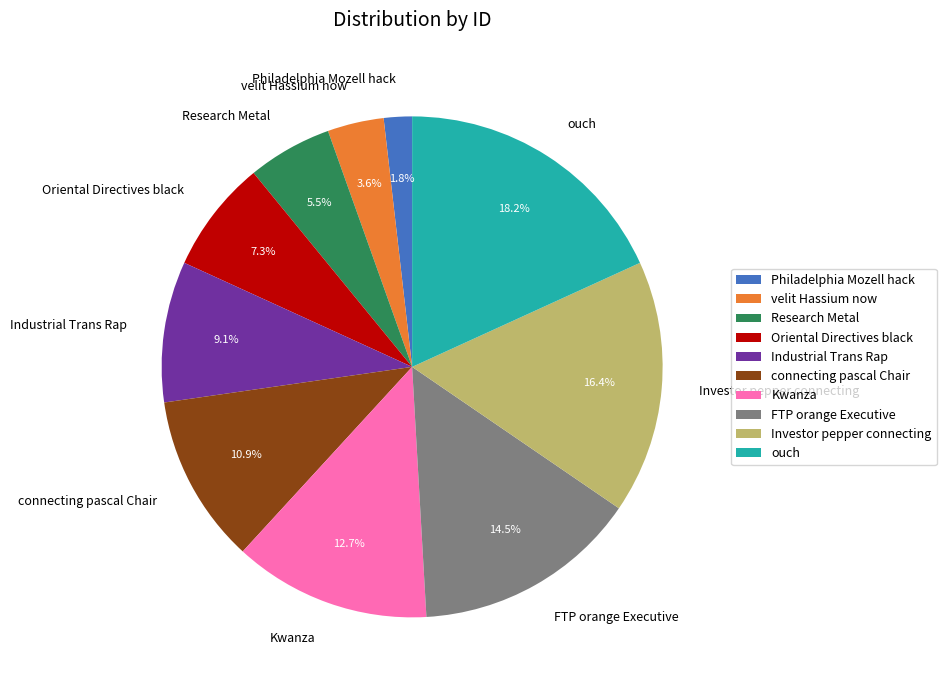

Which slice is the largest?

ouch